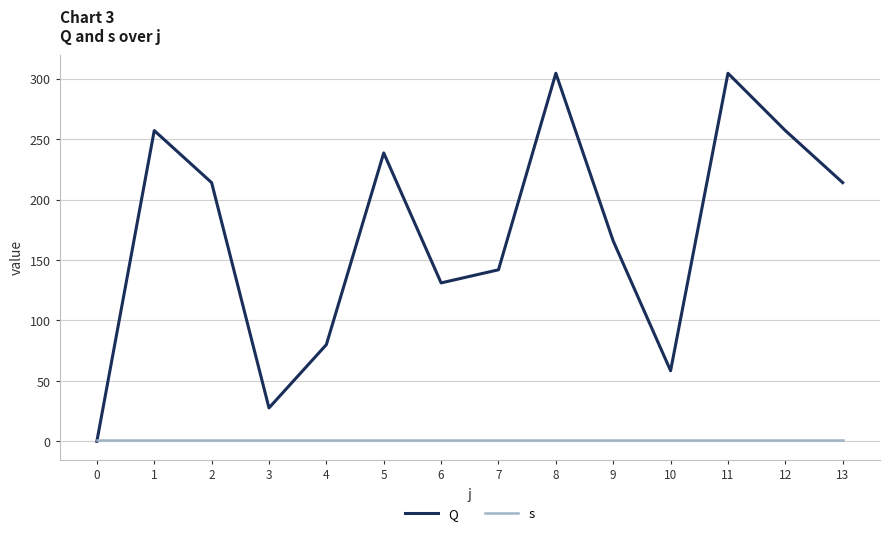

Which series has the largest total across all categories?

Q